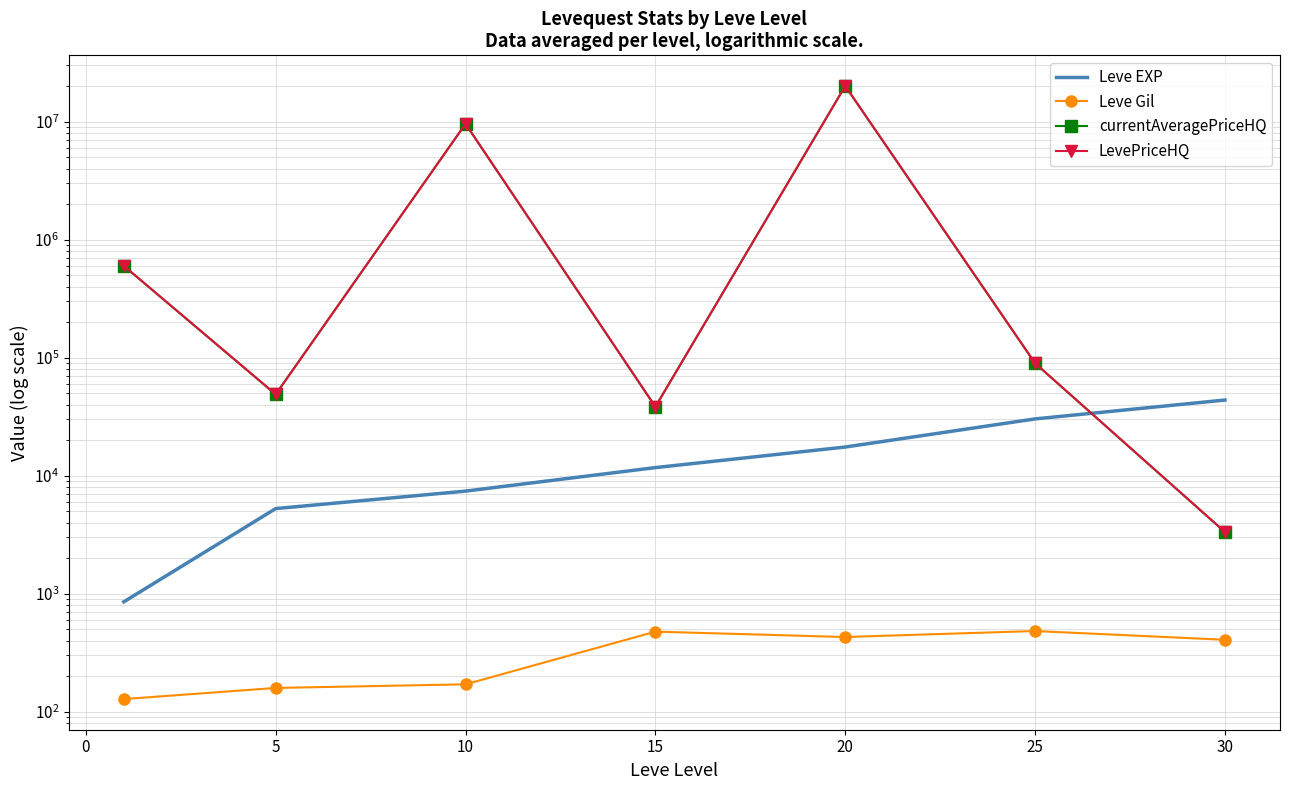

Which has a higher value, 5 or 15?

15